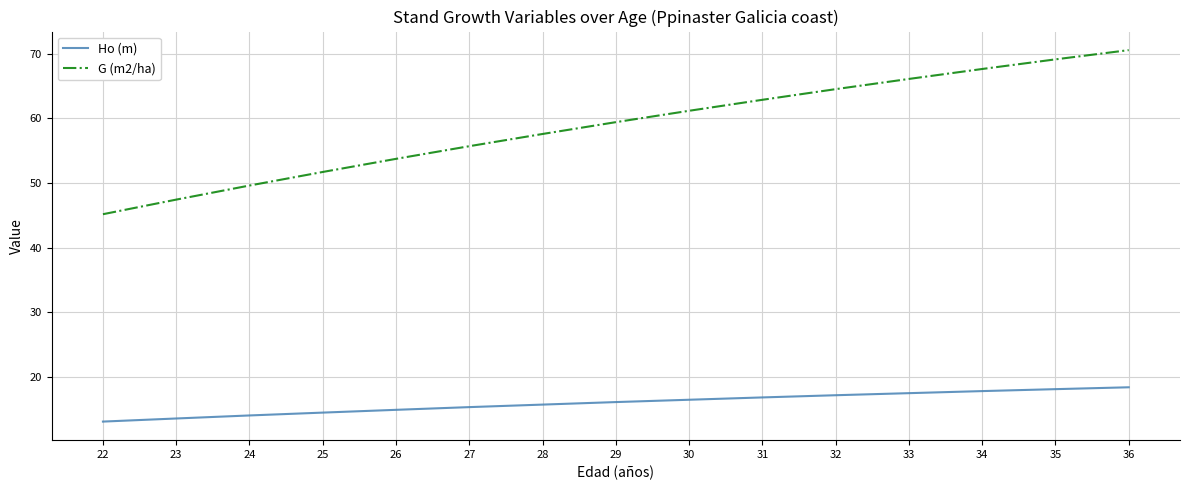

What is the minimum value shown in the chart?

13.1